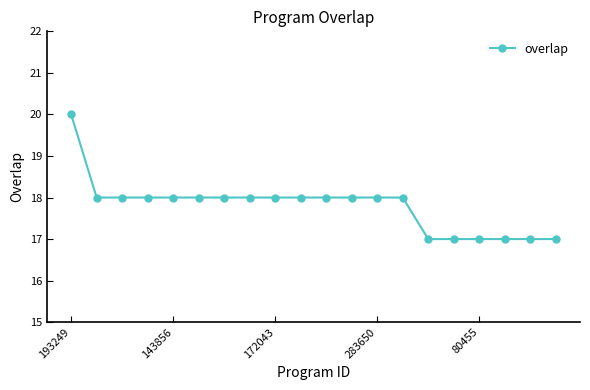

What is the maximum value shown in the chart?

20